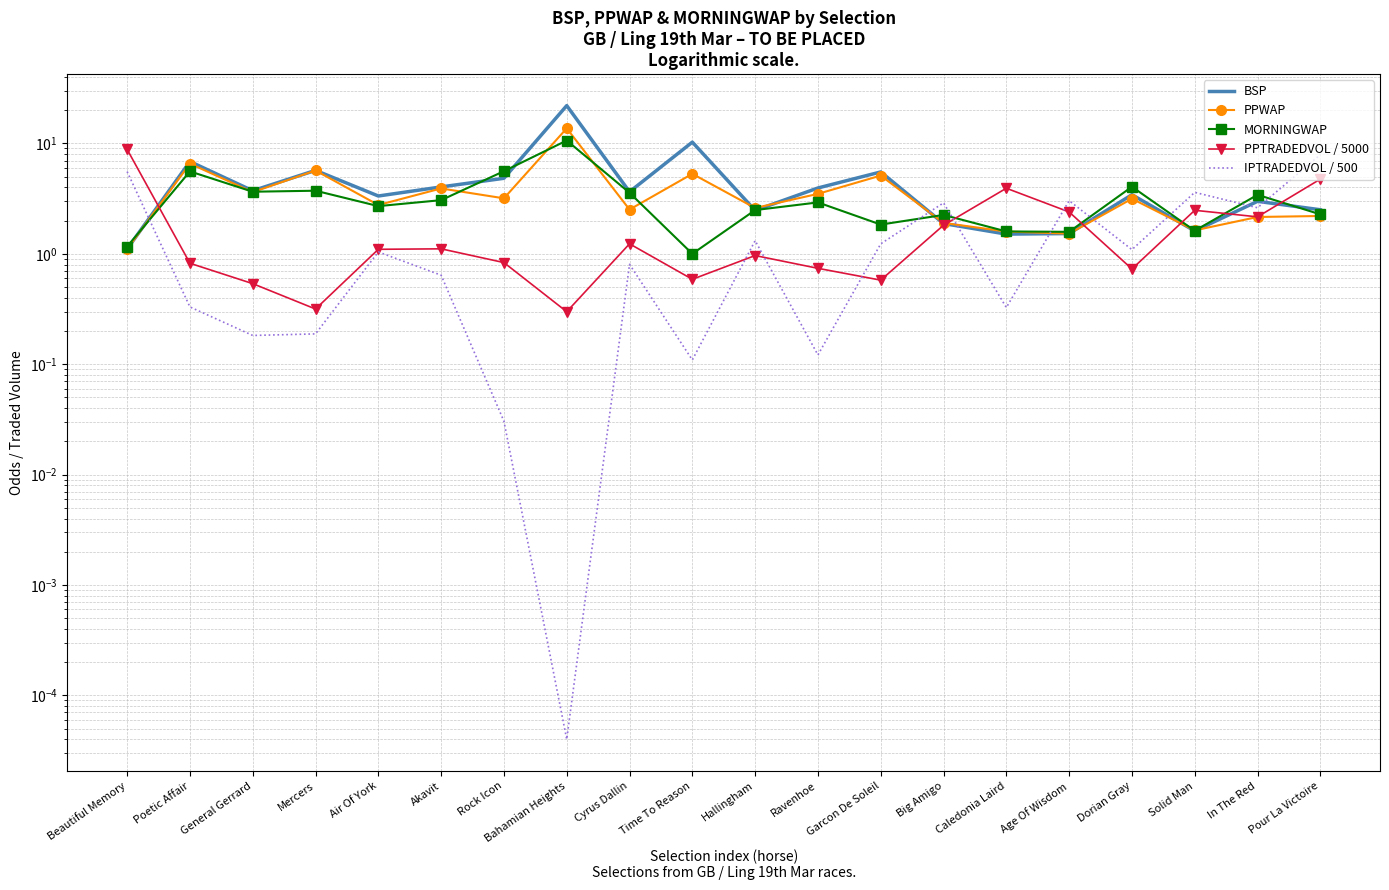

What is the difference between the PPTRADEDVOL / 5000 values at Bahamian Heights and Garcon De Soleil?

0.3